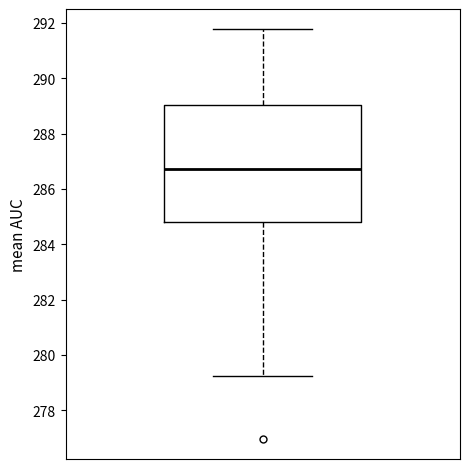

Read this box plot against the y-axis: the position of the median line, the range covered by the box, and the ends of both whiskers. The values are not printed on the chart, so give them approximately, as read against the axis.

median 286.8, box 284.8 to 289.0, whiskers 279.2 to 291.8